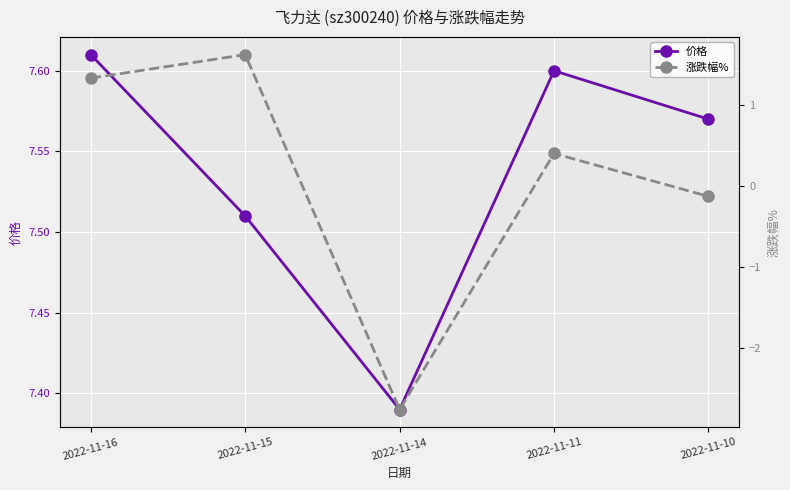

Is the value of 价格 at 2022-11-14 greater than the value of 涨跌幅% at 2022-11-11?

Yes